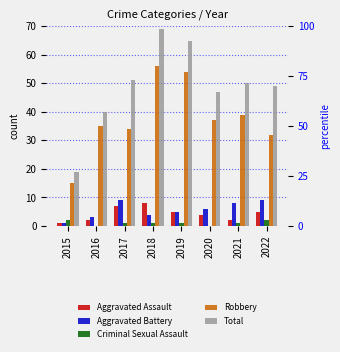

The Robbery series shows 6 at 2022. True or false?

False